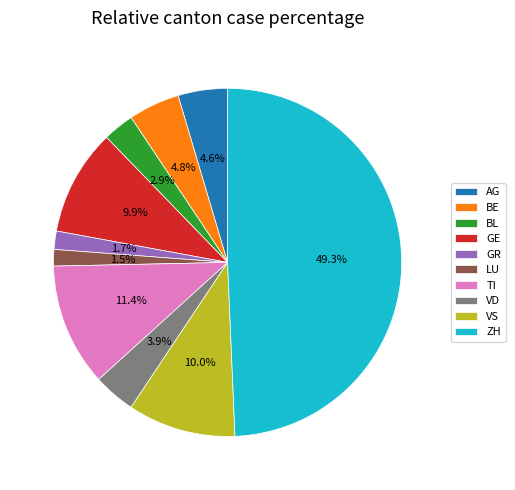

Does TI represent more than half of the total?

No